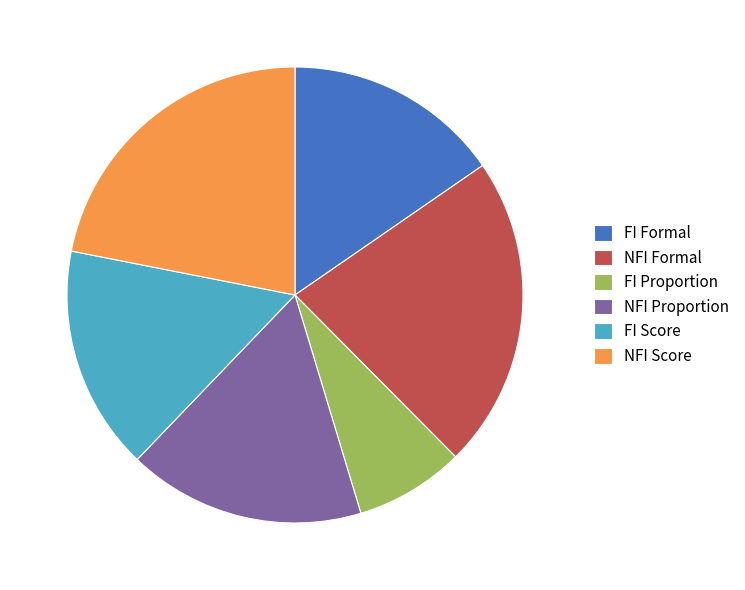

Is there a majority slice in this chart?

No